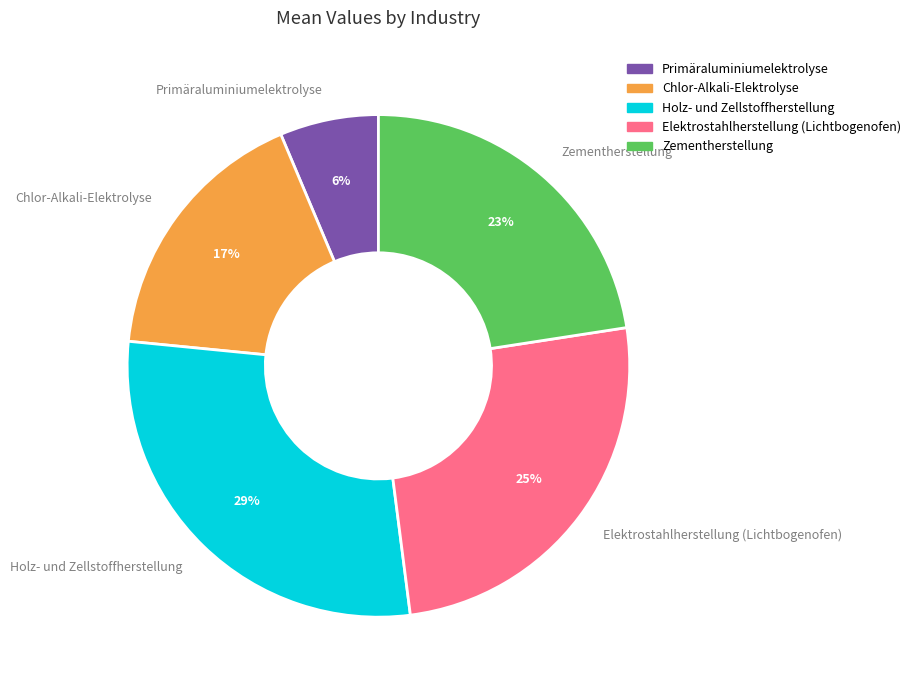

The Elektrostahlherstellung (Lichtbogenofen) slice represents 19% of the pie. True or false?

False